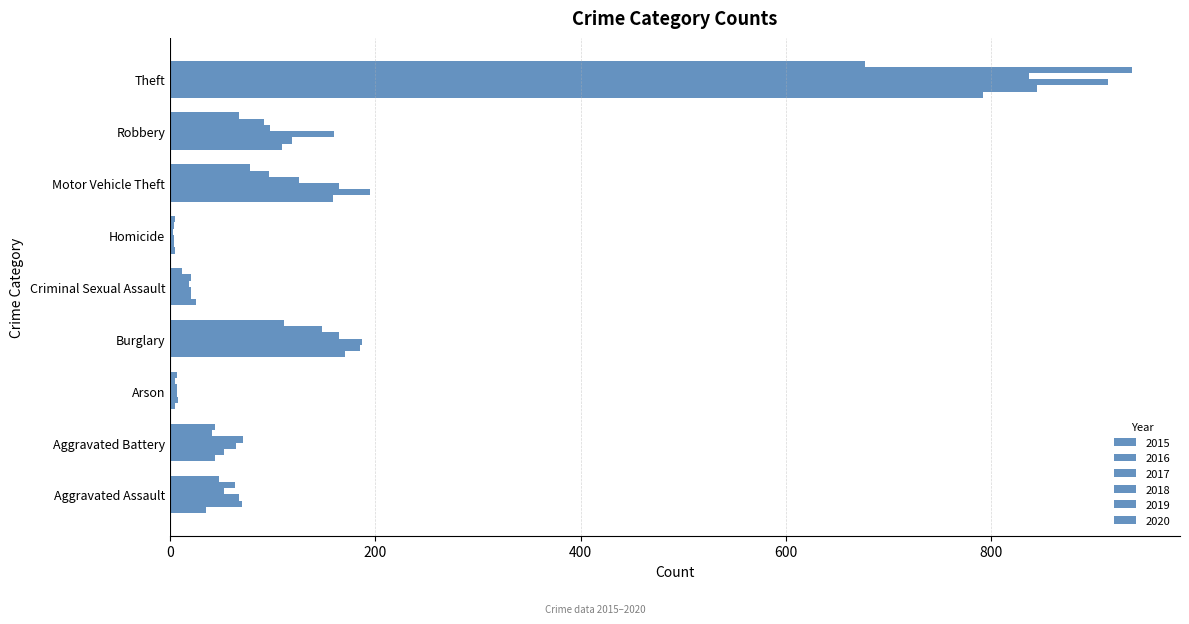

How many data points in 2020 are less than 48?

4